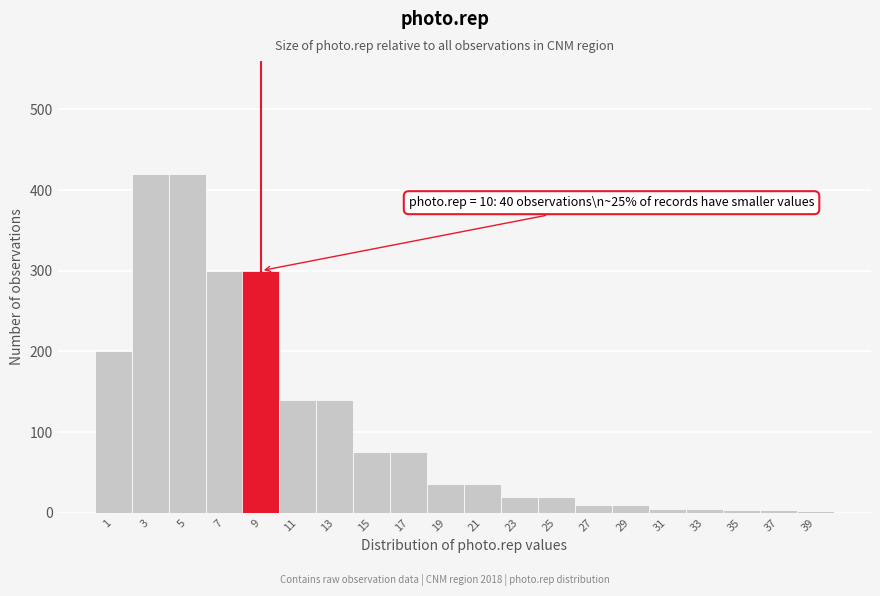

What is the change in value from 5 to 7?

-120